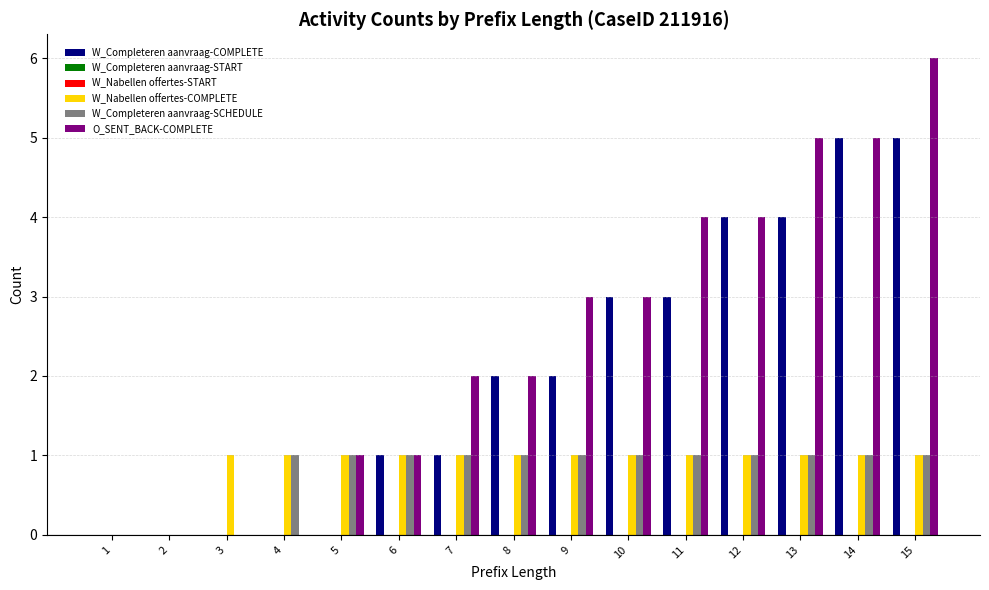

Rank the series by their maximum value, from lowest to highest.

W_Completeren aanvraag-START, W_Nabellen offertes-START, W_Nabellen offertes-COMPLETE, W_Completeren aanvraag-SCHEDULE, W_Completeren aanvraag-COMPLETE, O_SENT_BACK-COMPLETE